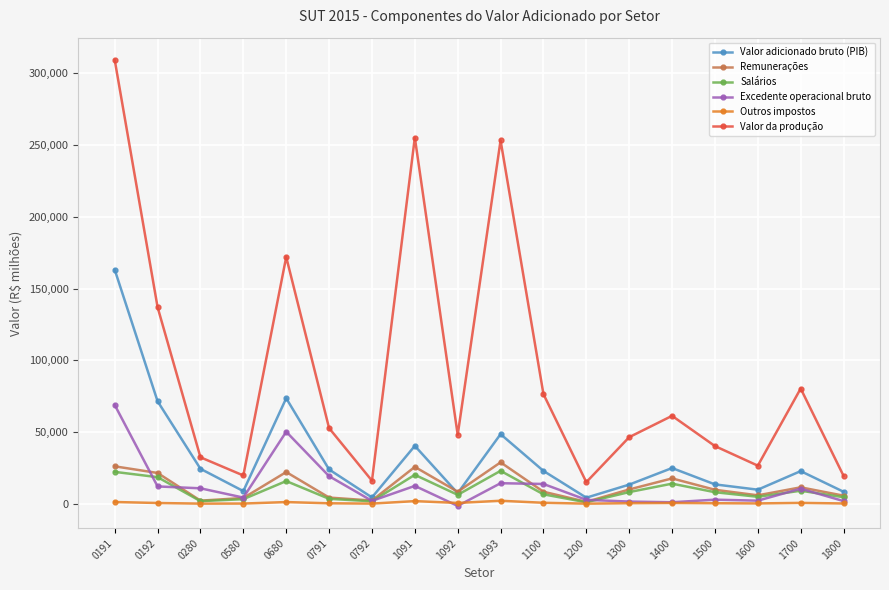

Between 0791 and 1092, which series saw the biggest shift?

Excedente operacional bruto